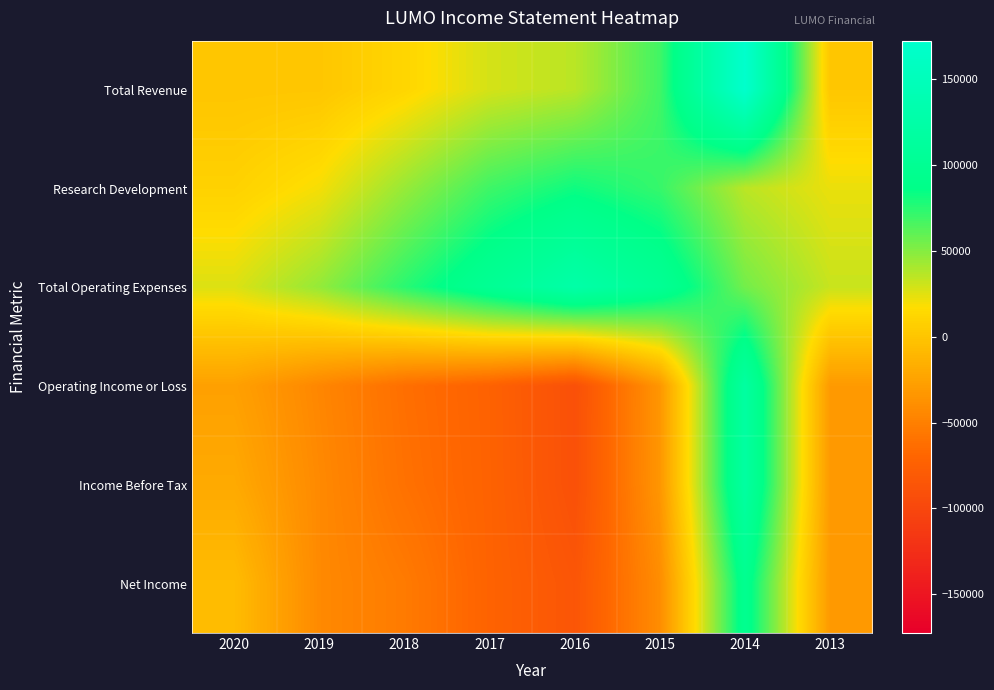

Reading left to right, transcribe all the data shown in this chart.

Total Revenue: 2020=200	2019=900	2018=12500	2017=28700	2016=35800	2015=68500	2014=172600	2013=1100
Research Development: 2020=9200	2019=19900	2018=45200	2017=69300	2016=82200	2015=71400	2014=35700	2013=22700
Total Operating Expenses: 2020=26500	2019=46100	2018=74900	2017=101600	2016=126500	2015=102100	2014=55000	2013=32200
Operating Income or Loss: 2020=-26300	2019=-45100	2018=-62400	2017=-72900	2016=-90800	2015=-33600	2014=117600	2013=-31100
Income Before Tax: 2020=-19600	2019=-43000	2018=-60600	2017=-72500	2016=-90500	2015=-33600	2014=117600	2013=-31100
Net Income: 2020=-6300	2019=-43000	2018=-53600	2017=-72000	2016=-85200	2015=-40400	2014=96000	2013=-31200